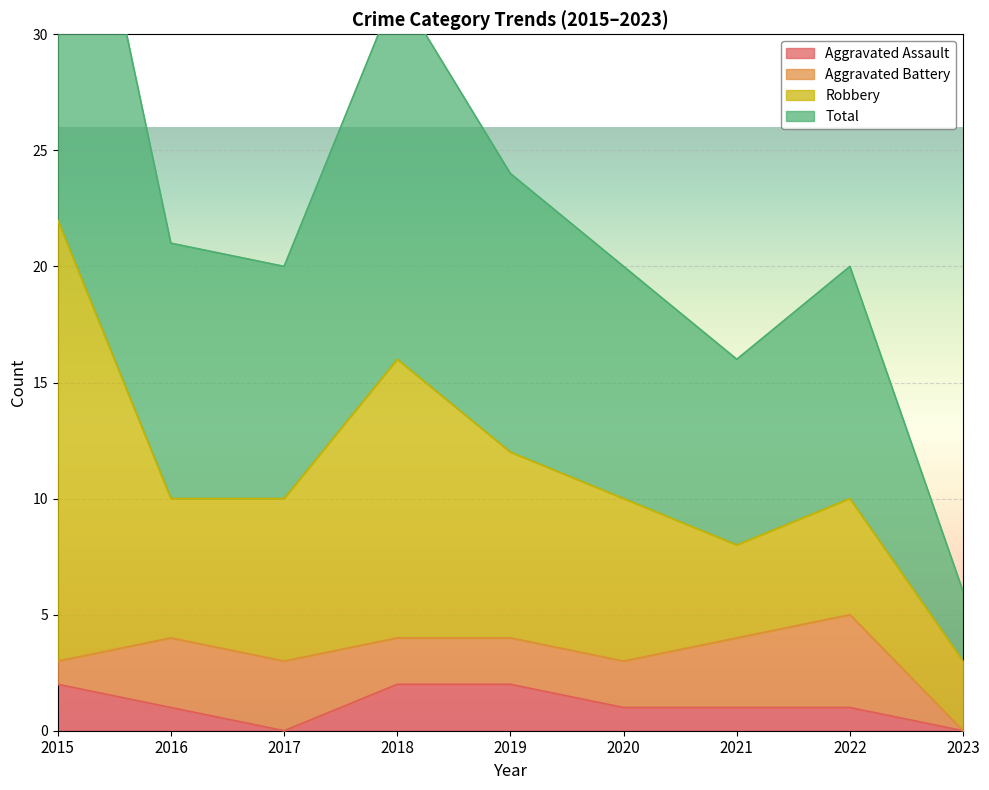

The value of Aggravated Assault at 2023 is 0. True or false?

True